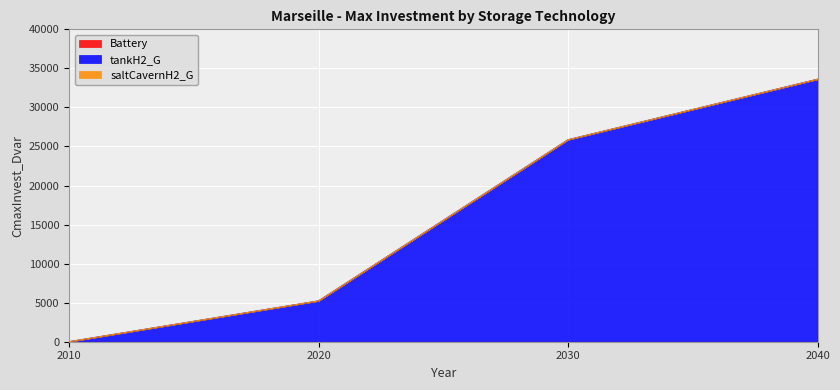

What are all the series names shown in the legend?

Battery, tankH2_G, saltCavernH2_G